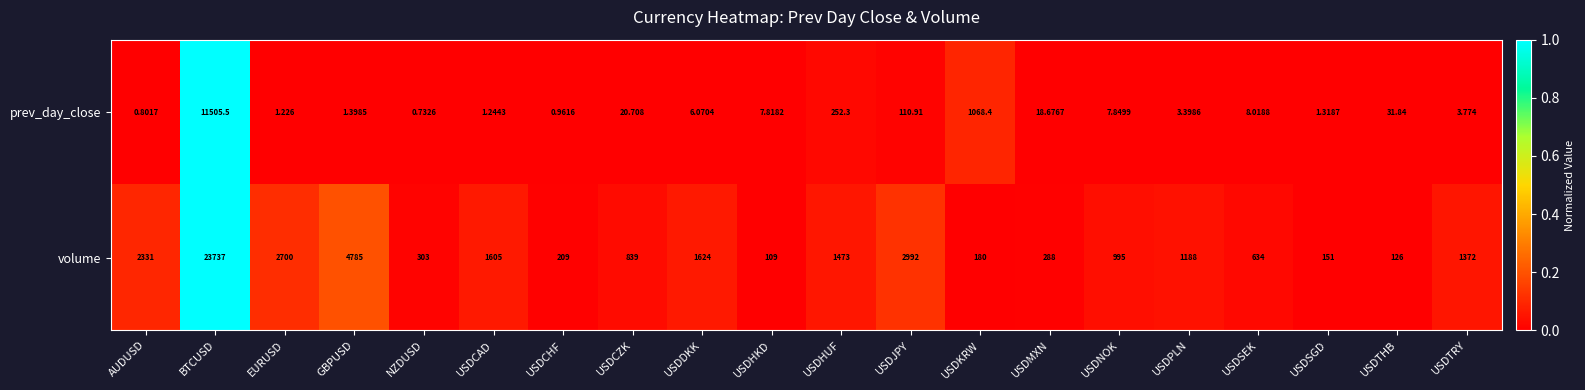

List the labels in order of prev_day_close value, smallest first.

NZDUSD, AUDUSD, USDCHF, EURUSD, USDCAD, USDSGD, GBPUSD, USDPLN, USDTRY, USDDKK, USDHKD, USDNOK, USDSEK, USDMXN, USDCZK, USDTHB, USDJPY, USDHUF, USDKRW, BTCUSD